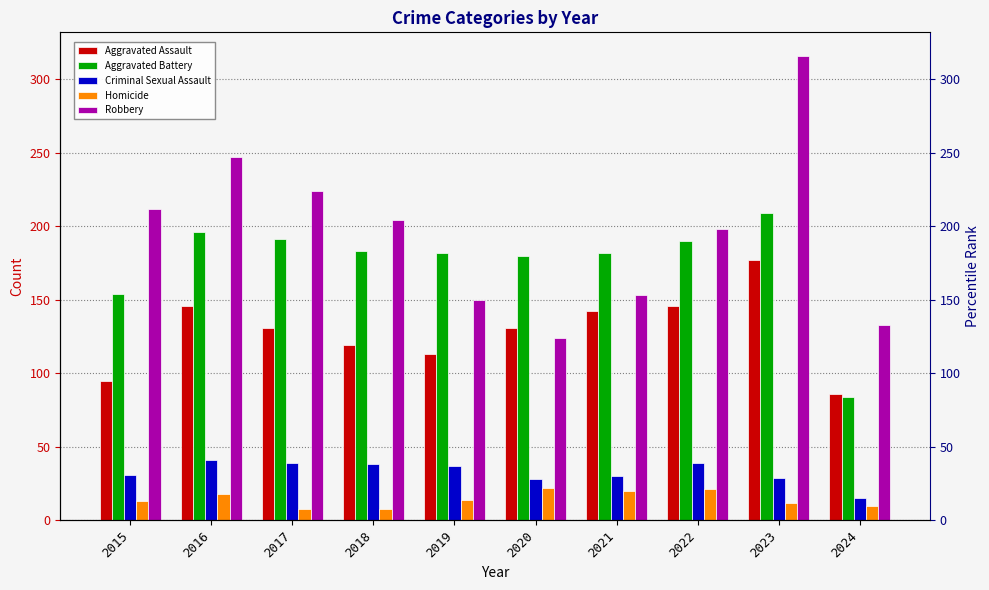

Reading left to right, list all the values displayed in this chart.

Aggravated Assault: 95	146	131	119	113	131	142	146	177	86
Aggravated Battery: 154	196	191	183	182	180	182	190	209	84
Criminal Sexual Assault: 31	41	39	38	37	28	30	39	29	15
Homicide: 13	18	8	8	14	22	20	21	12	10
Robbery: 212	247	224	204	150	124	153	198	316	133